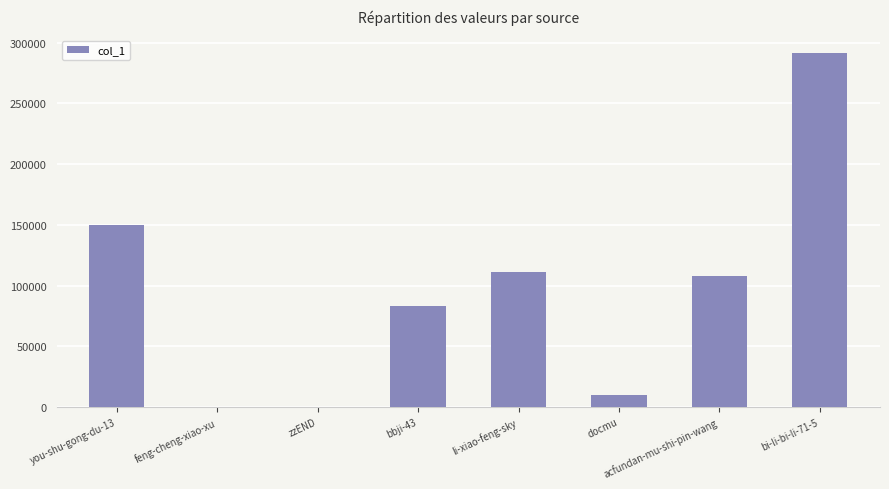

What is the change in value from bbji-43 to li-xiao-feng-sky?

+28700